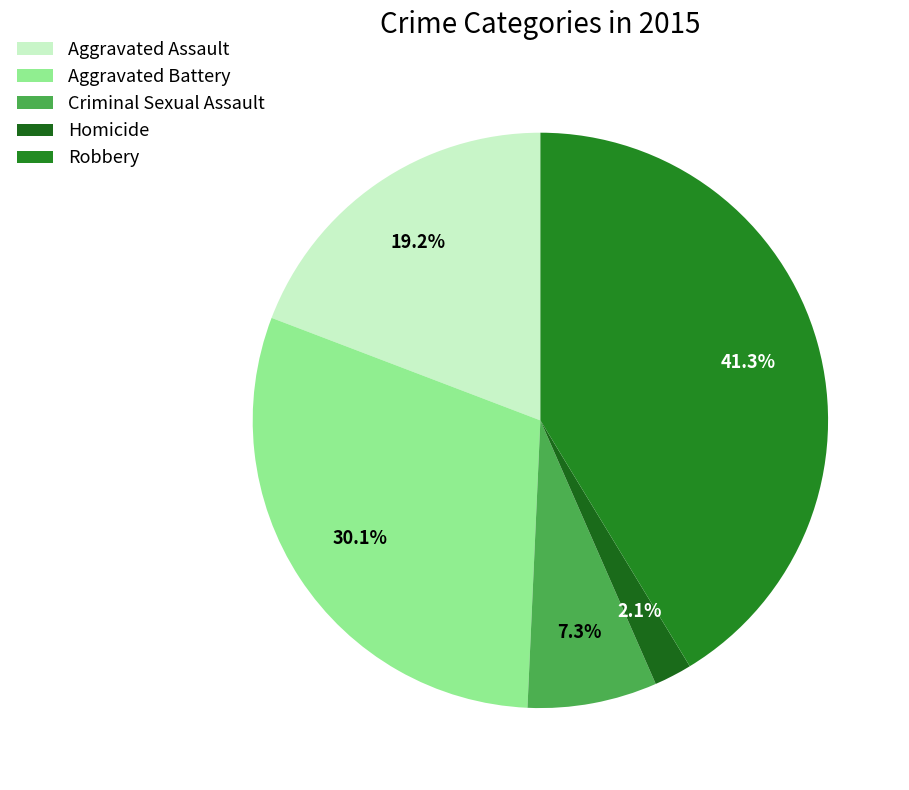

Combined, what portion of the pie is Aggravated Assault and Homicide?

21.3%